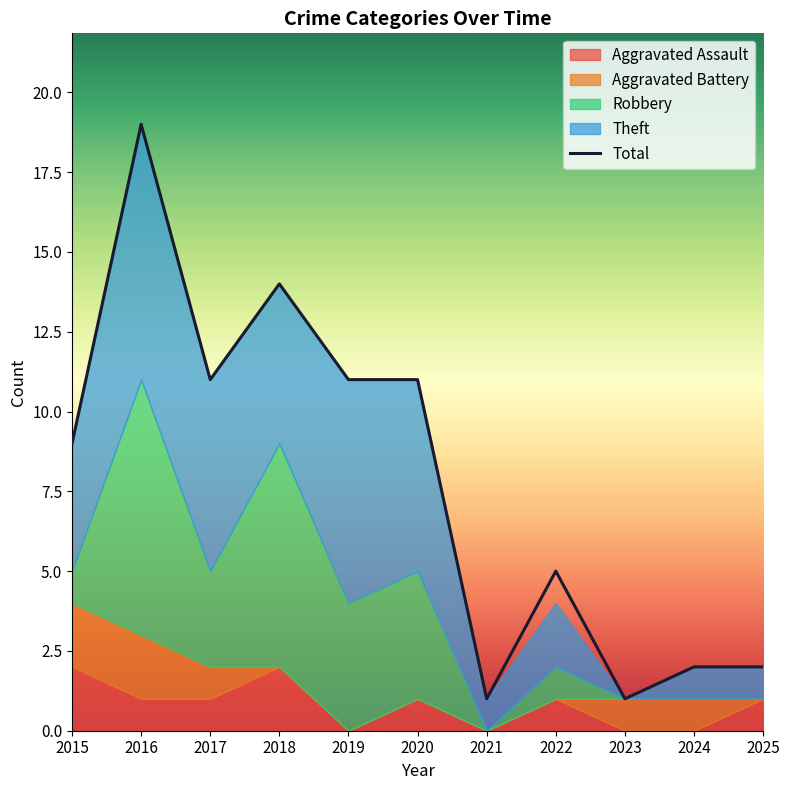

Reading right to left, what are all the values shown in this chart?

Aggravated Assault: 1	0	0	1	0	1	0	2	1	1	2
Aggravated Battery: 0	1	1	0	0	0	0	0	1	2	2
Robbery: 0	0	0	1	0	4	4	7	3	8	1
Theft: 1	1	0	2	1	6	7	5	6	8	4
Total: 2	2	1	5	1	11	11	14	11	19	9